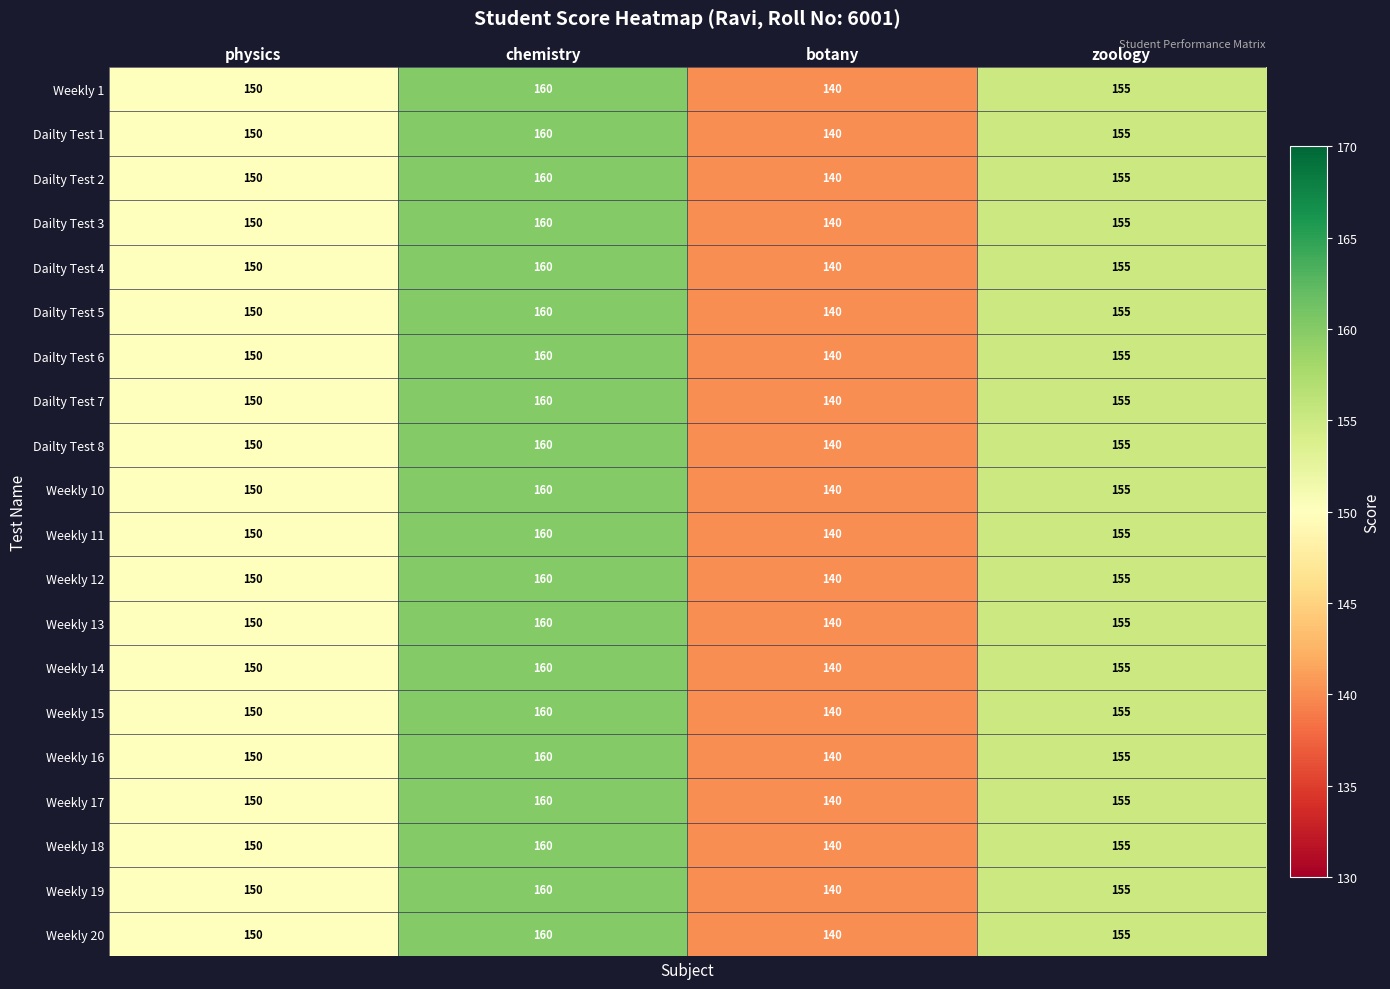

Rank the categories by Weekly 19 value from highest to lowest.

chemistry, zoology, physics, botany